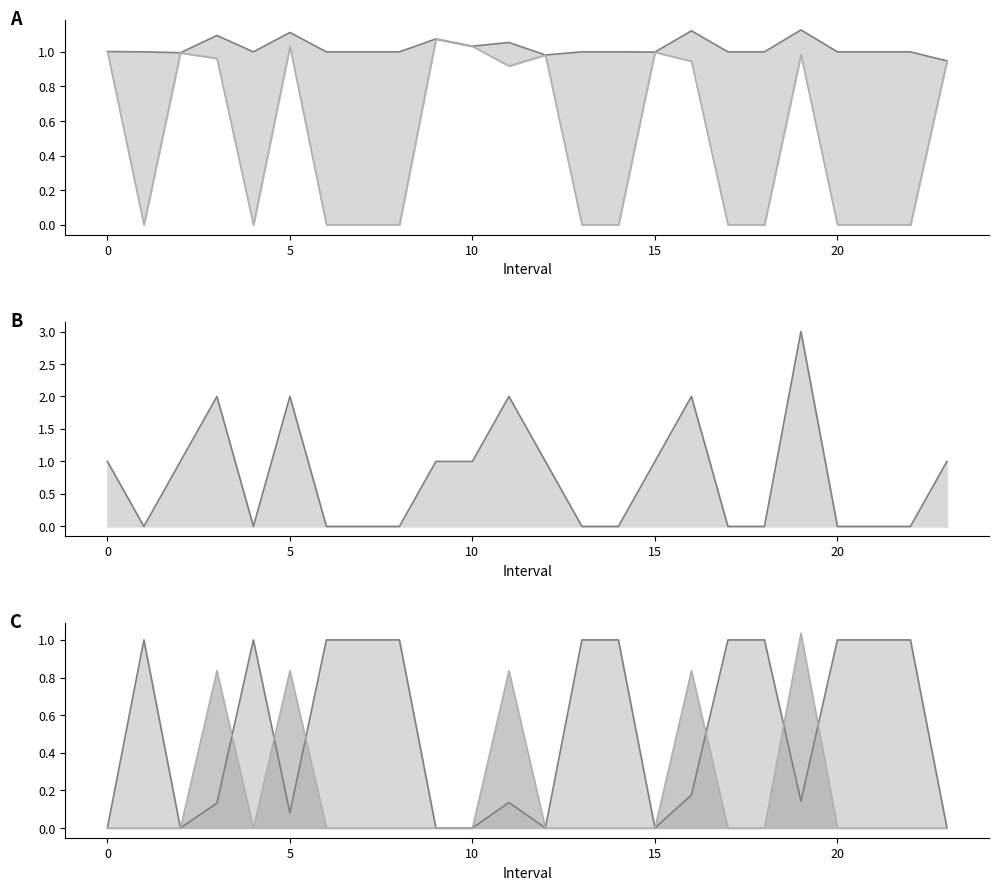

How many interior local peaks does the SelectedNum line series have?

5